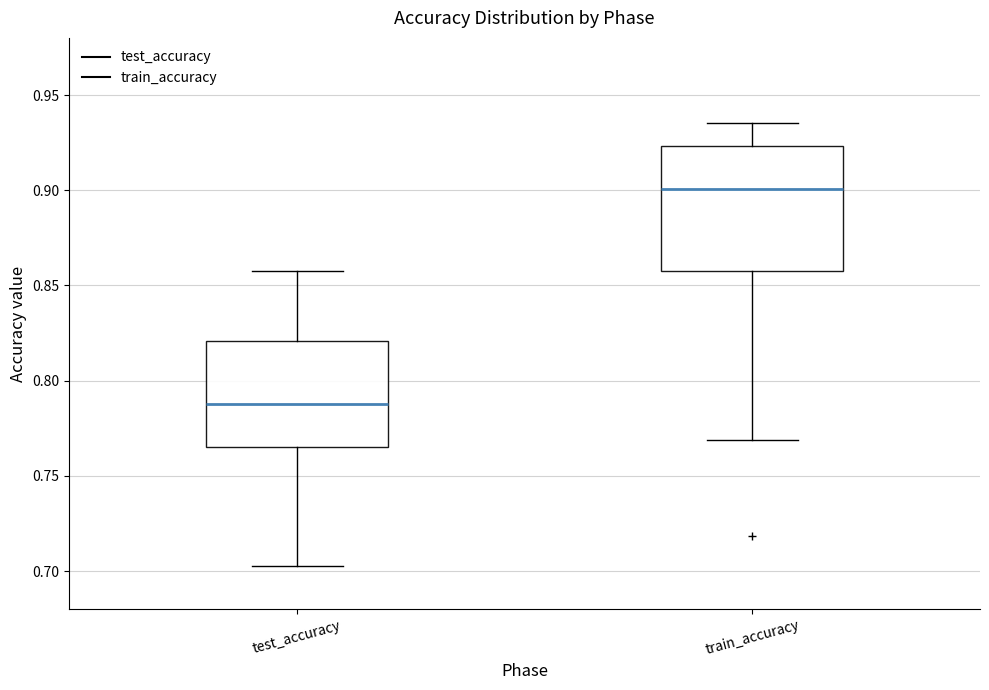

Reading left to right, read every box against the y-axis: the position of its median line, the range the box covers, and the ends of its whiskers. The values are not printed on the chart, so give them approximately, as read against the axis.

test_accuracy: median 0.785, box 0.765 to 0.820, whiskers 0.700 to 0.855
train_accuracy: median 0.900, box 0.860 to 0.925, whiskers 0.770 to 0.935